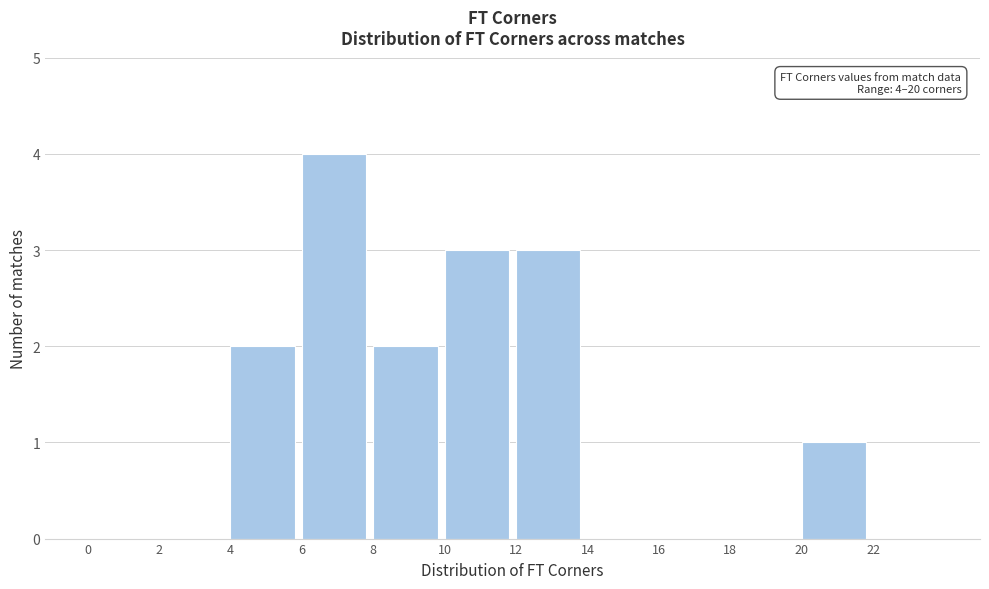

Over which range of the x-axis is the bar tallest?

6 to 8